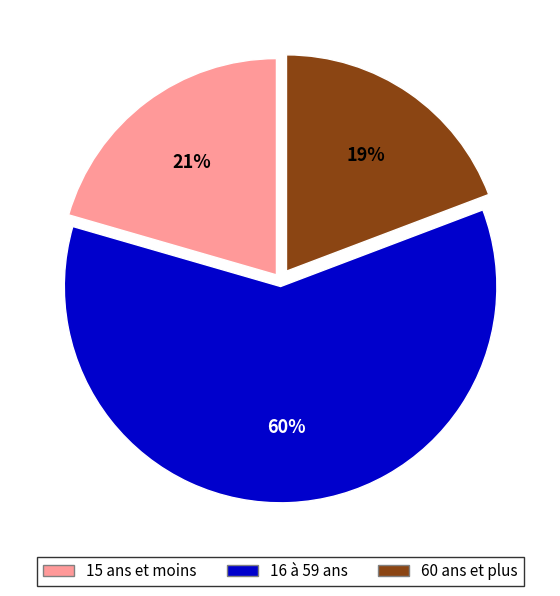

Between 16 à 59 ans and 60 ans et plus, which is larger?

16 à 59 ans